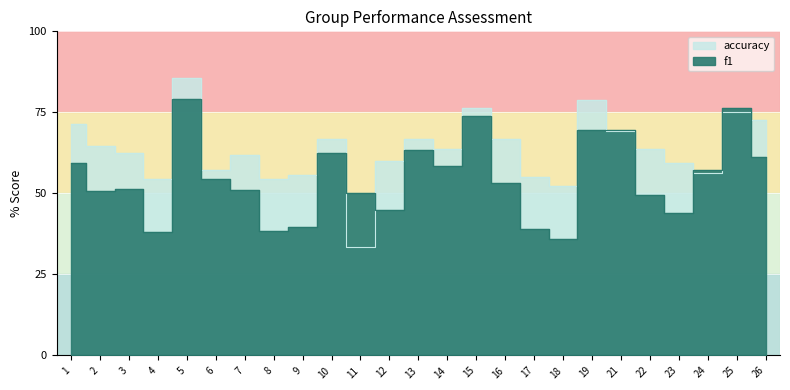

True or false: accuracy has more than 2 points higher than both neighbors.

True